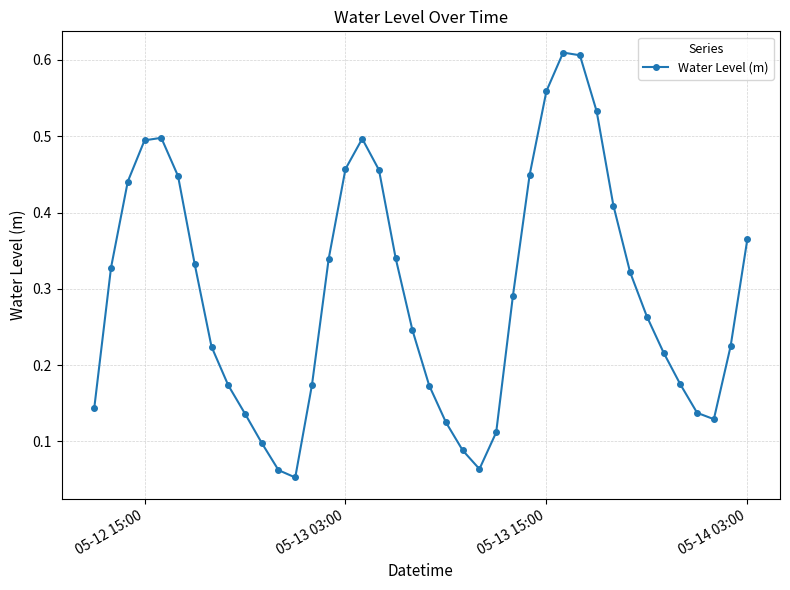

How many points are lower than both their immediate neighbors (excluding endpoints)?

3